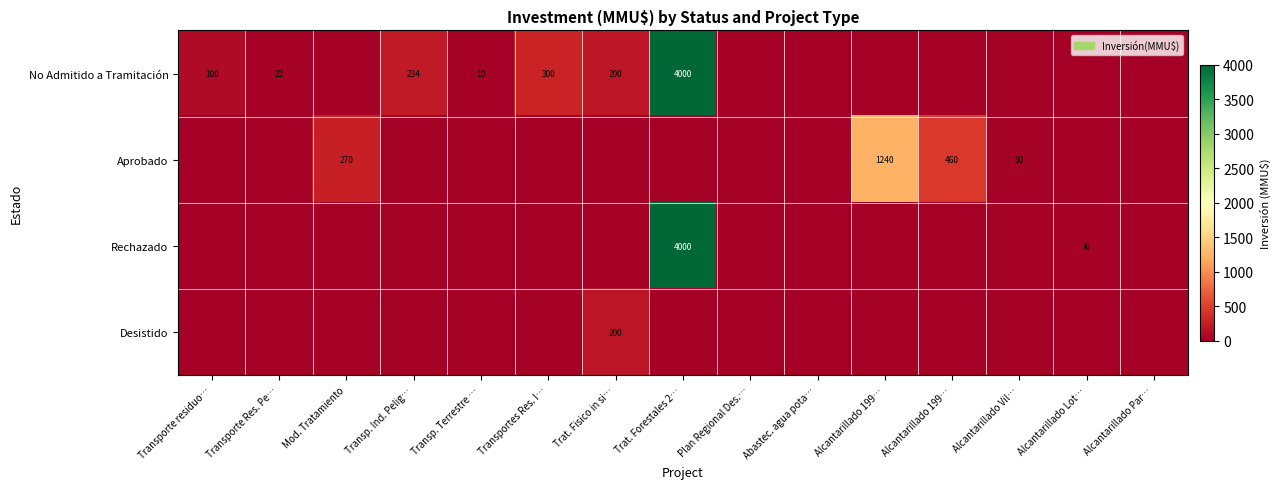

What is the average value of the Rechazado series?

269